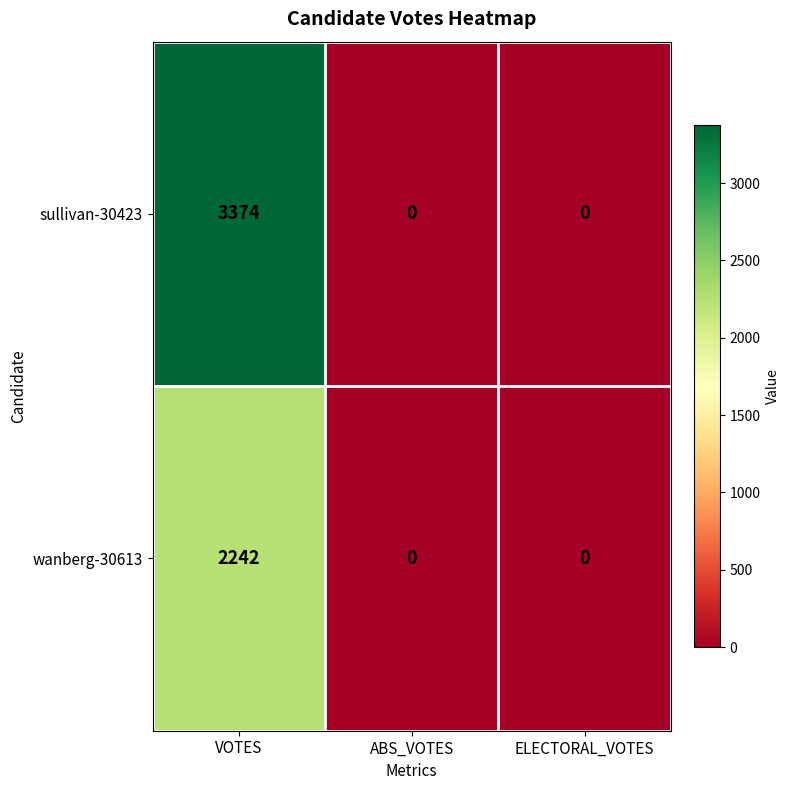

At which category does the chart reach its peak across all series?

VOTES